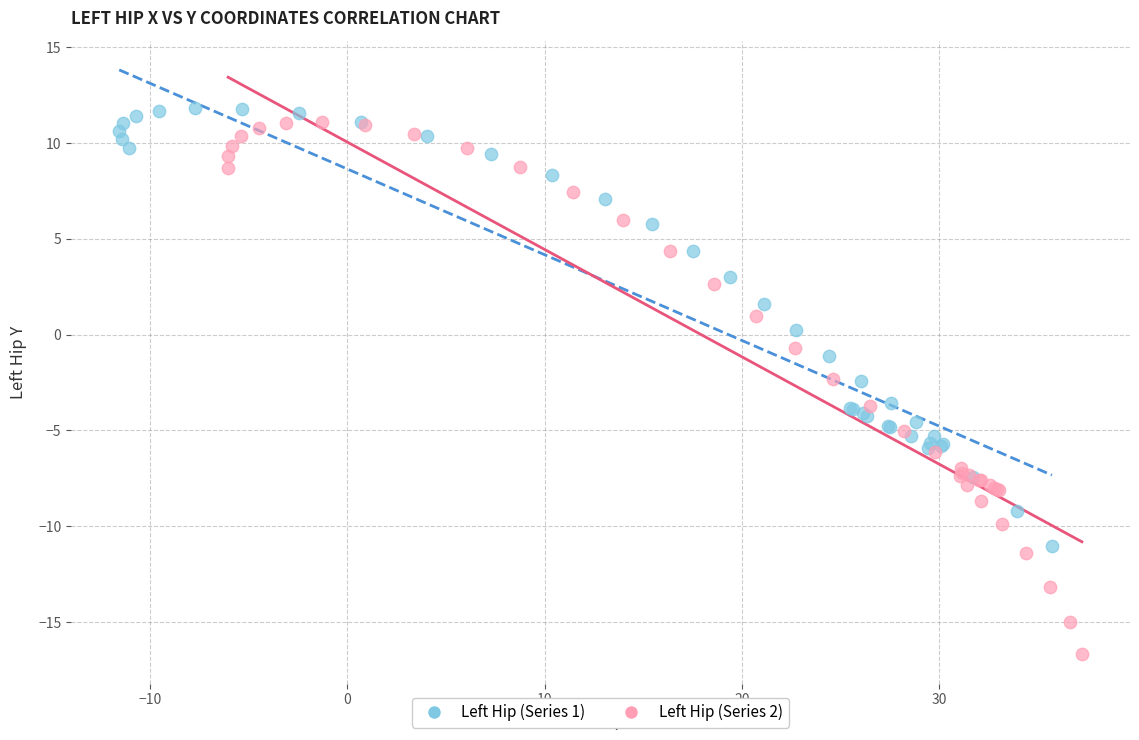

Which series reaches the maximum Y coordinate?

Left Hip (Series 1)